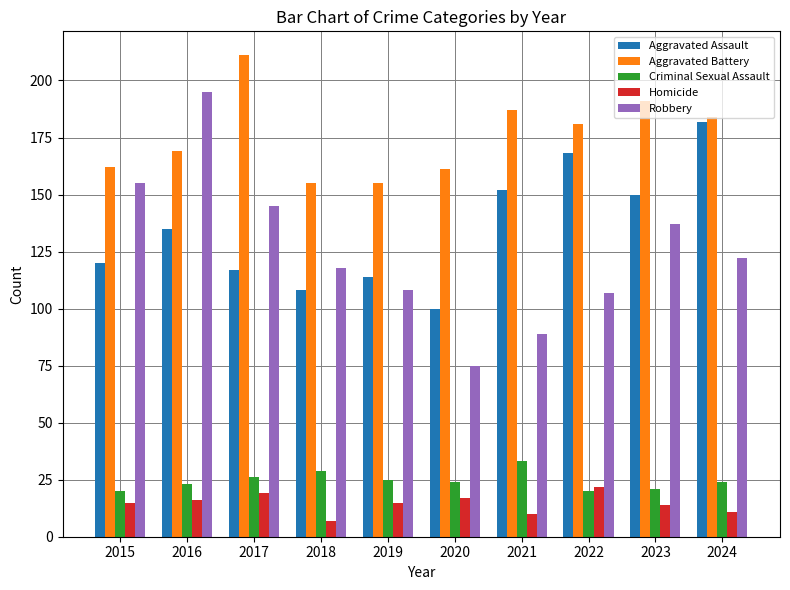

What is the value of the Aggravated Battery bar at the 6th from the left?

161